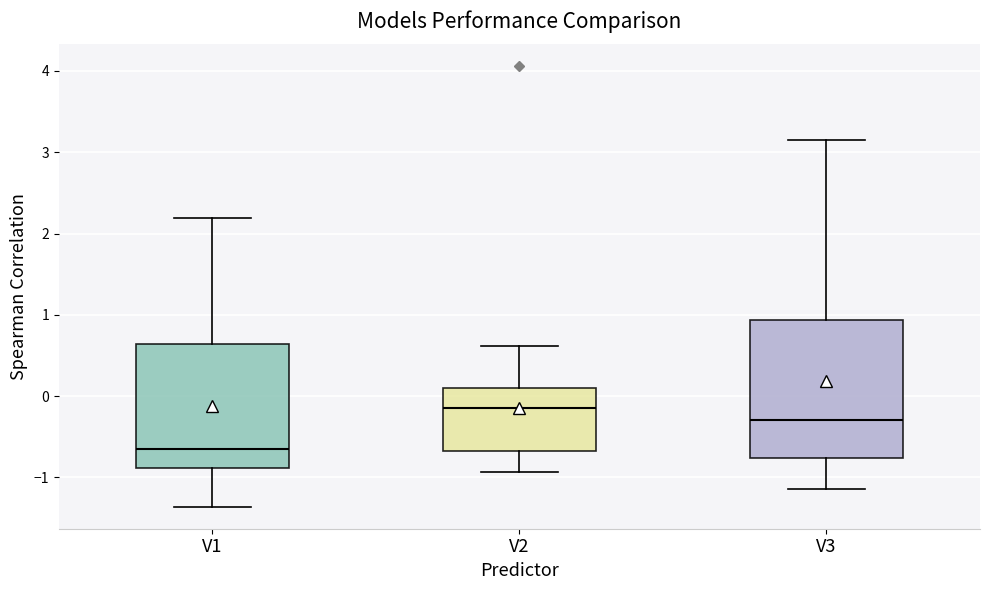

Reading left to right, transcribe this box plot: for each box, give where its median line is, the range the box spans, and where its two whiskers end, as read against the y-axis. The values are not printed on the chart, so give them approximately, as read against the axis.

V1: median -0.7, box -0.9 to 0.6, whiskers -1.4 to 2.2
V2: median -0.1, box -0.7 to 0.1, whiskers -0.9 to 0.6
V3: median -0.3, box -0.8 to 0.9, whiskers -1.1 to 3.2